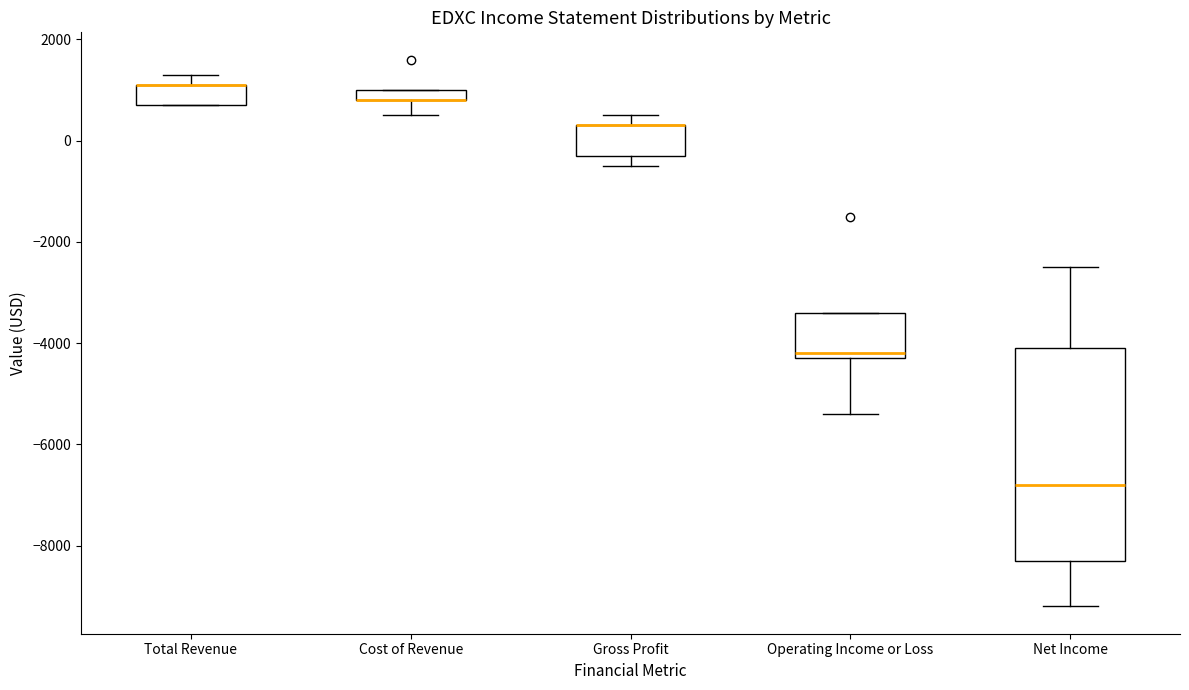

Where is the lower edge of the box for Net Income on the y-axis? The values are not printed on the chart, so give them approximately, as read against the axis.

-8200